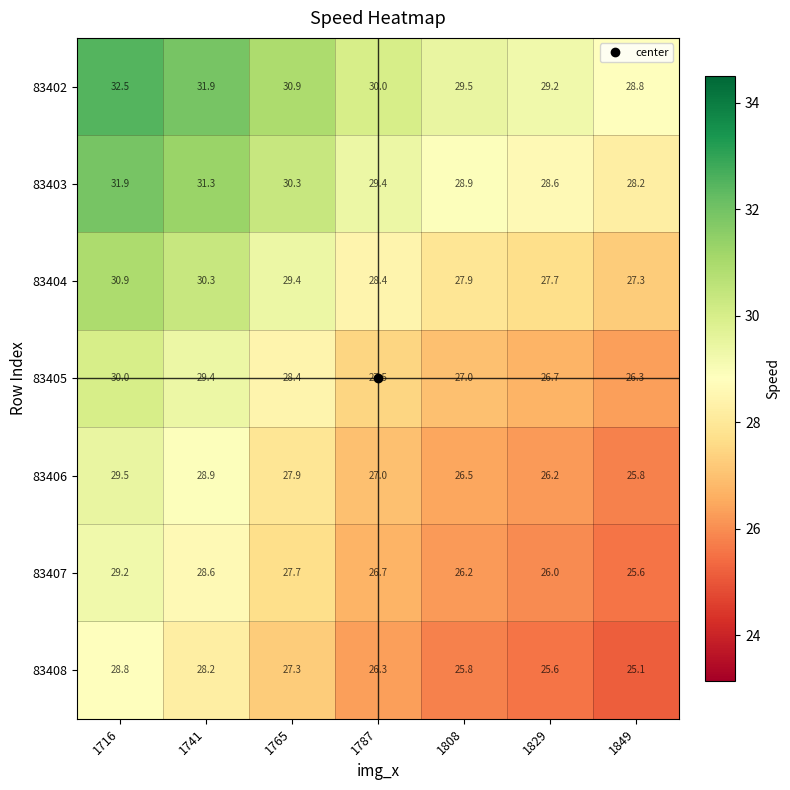

Is it true that 83405 equals 28.4 at 1765?

True